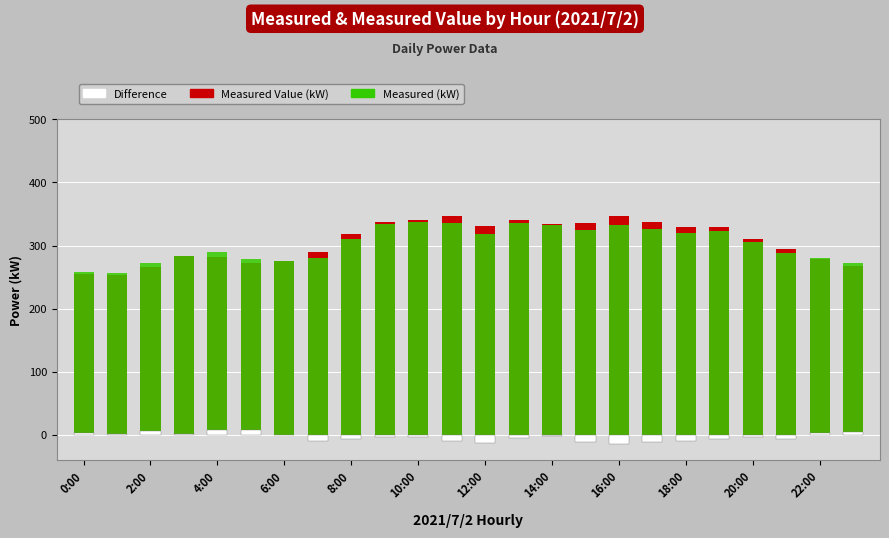

At how many categories does at least one series exceed 1?

24